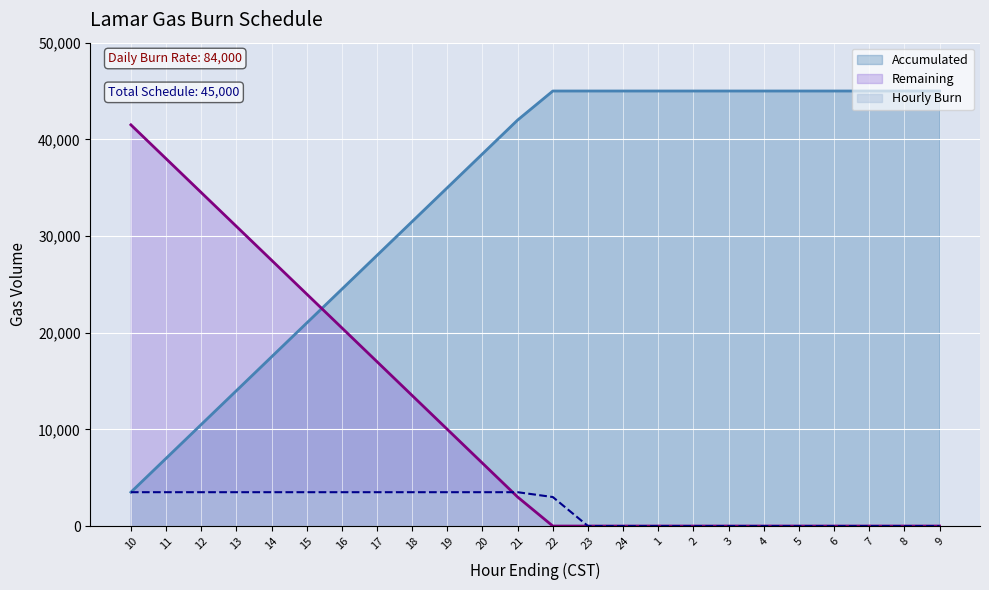

Reading left to right, what are all the values shown in this chart?

Hourly Burn: 3500	3500	3500	3500	3500	3500	3500	3500	3500	3500	3500	3500	3000	0	0	0	0	0	0	0	0	0	0	0
Accumulated: 3500	7000	10500	14000	17500	21000	24500	28000	31500	35000	38500	42000	45000	45000	45000	45000	45000	45000	45000	45000	45000	45000	45000	45000
Remaining: 41500	38000	34500	31000	27500	24000	20500	17000	13500	10000	6500	3000	0	0	0	0	0	0	0	0	0	0	0	0